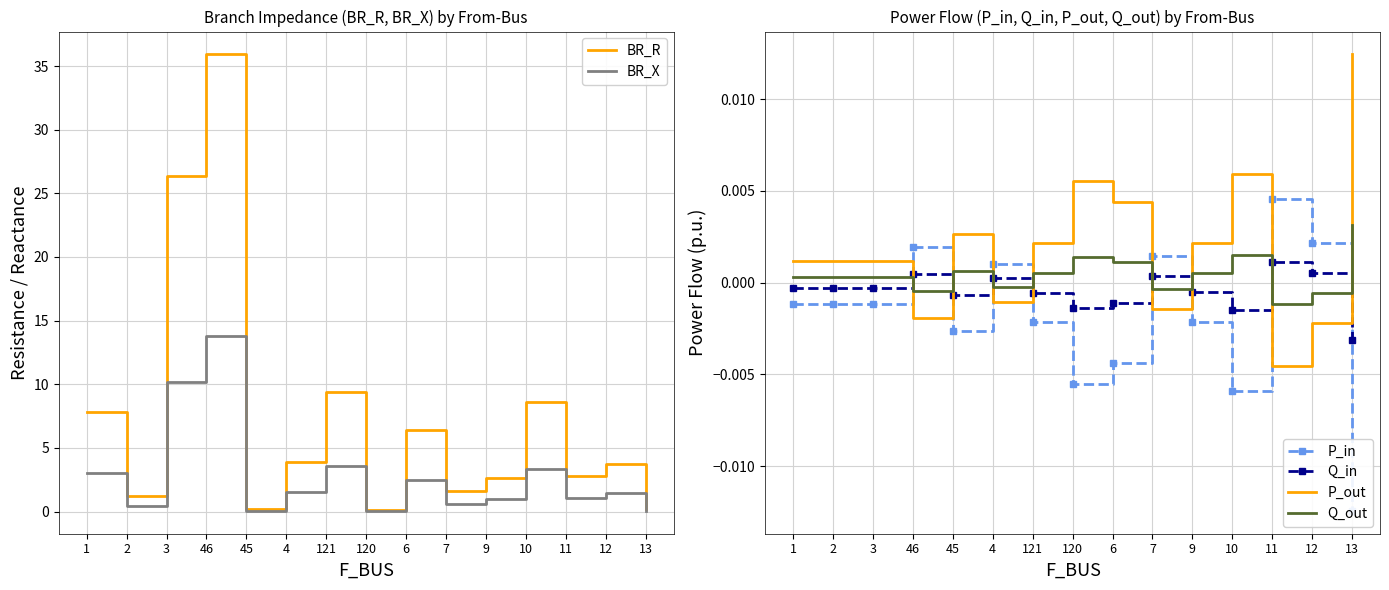

What is the highest value of the BR_R series?

35.9